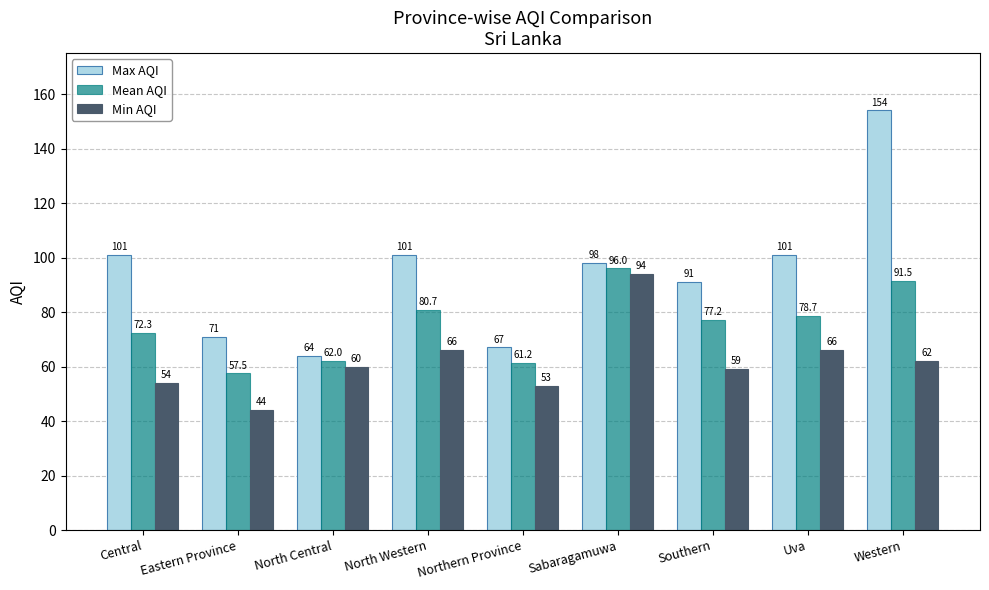

Is it true that Min AQI equals 62.0 at Western?

True